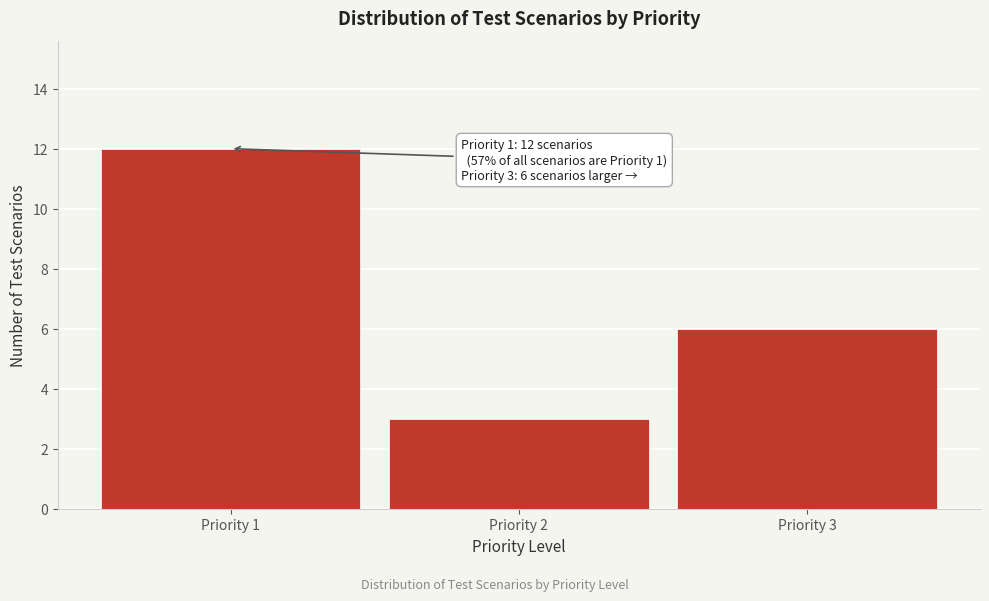

Reading left to right, list all the values displayed in this chart.

12	3	6